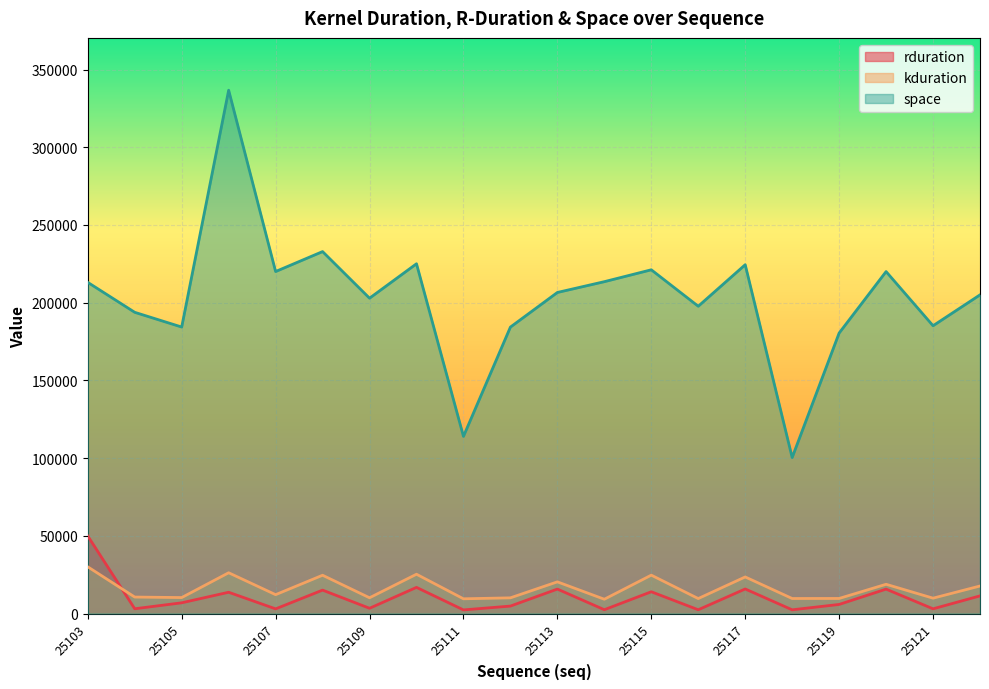

At which category does kduration reach its first local peak?

25106